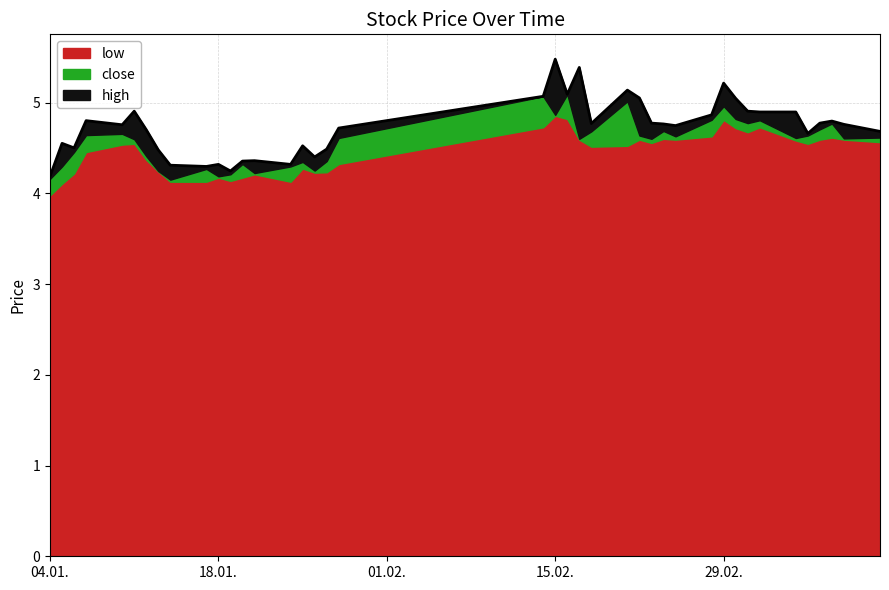

What is the average value of the low series?

4.5